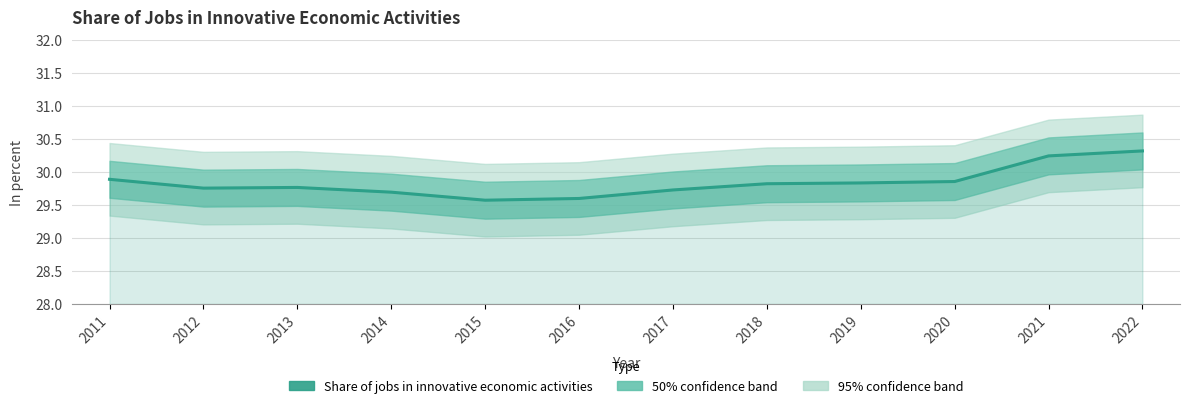

Rank the categories by value from highest to lowest.

2022, 2021, 2011, 2020, 2019, 2018, 2013, 2012, 2017, 2014, 2016, 2015